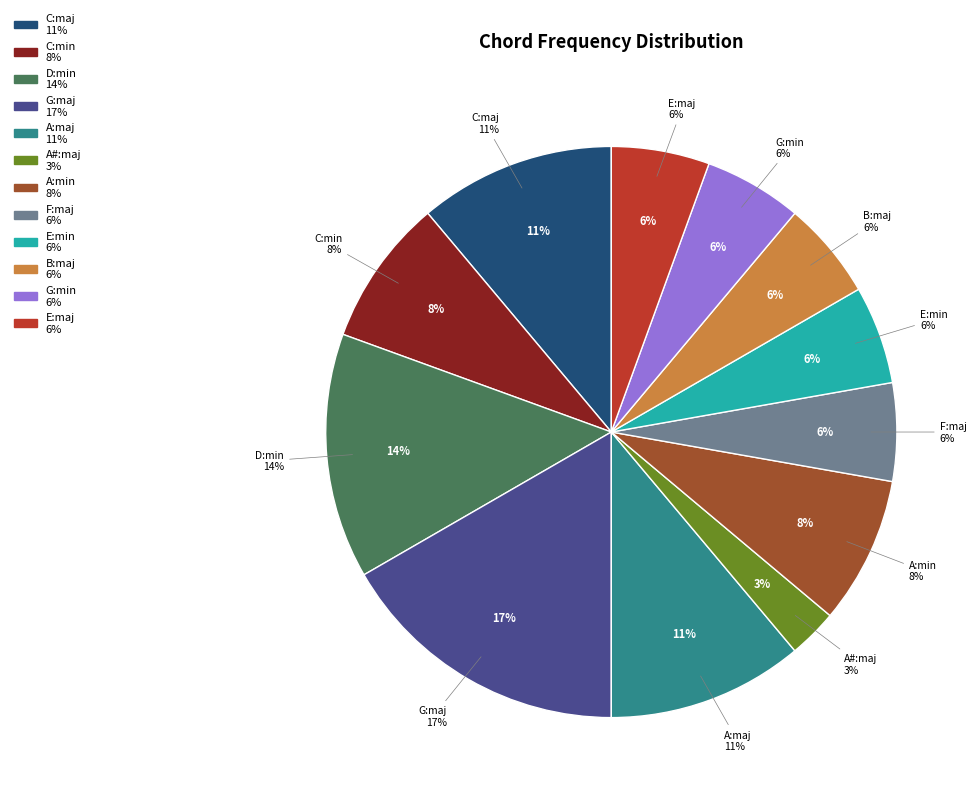

Between D:min and G:min, which is larger?

D:min